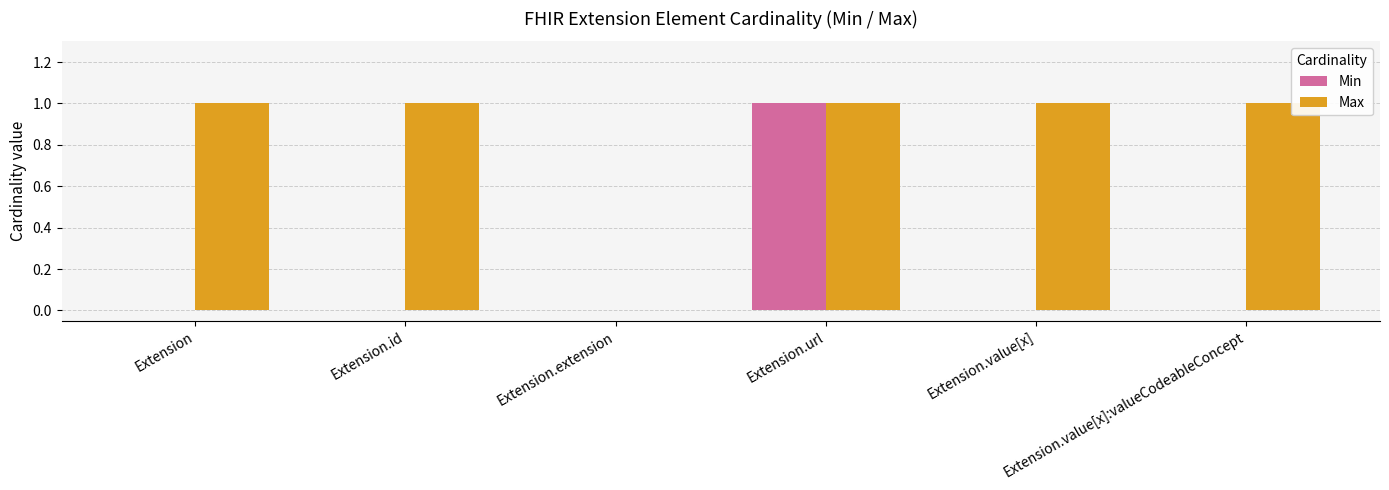

The value of Max at Extension.value[x]:valueCodeableConcept is 2. True or false?

False